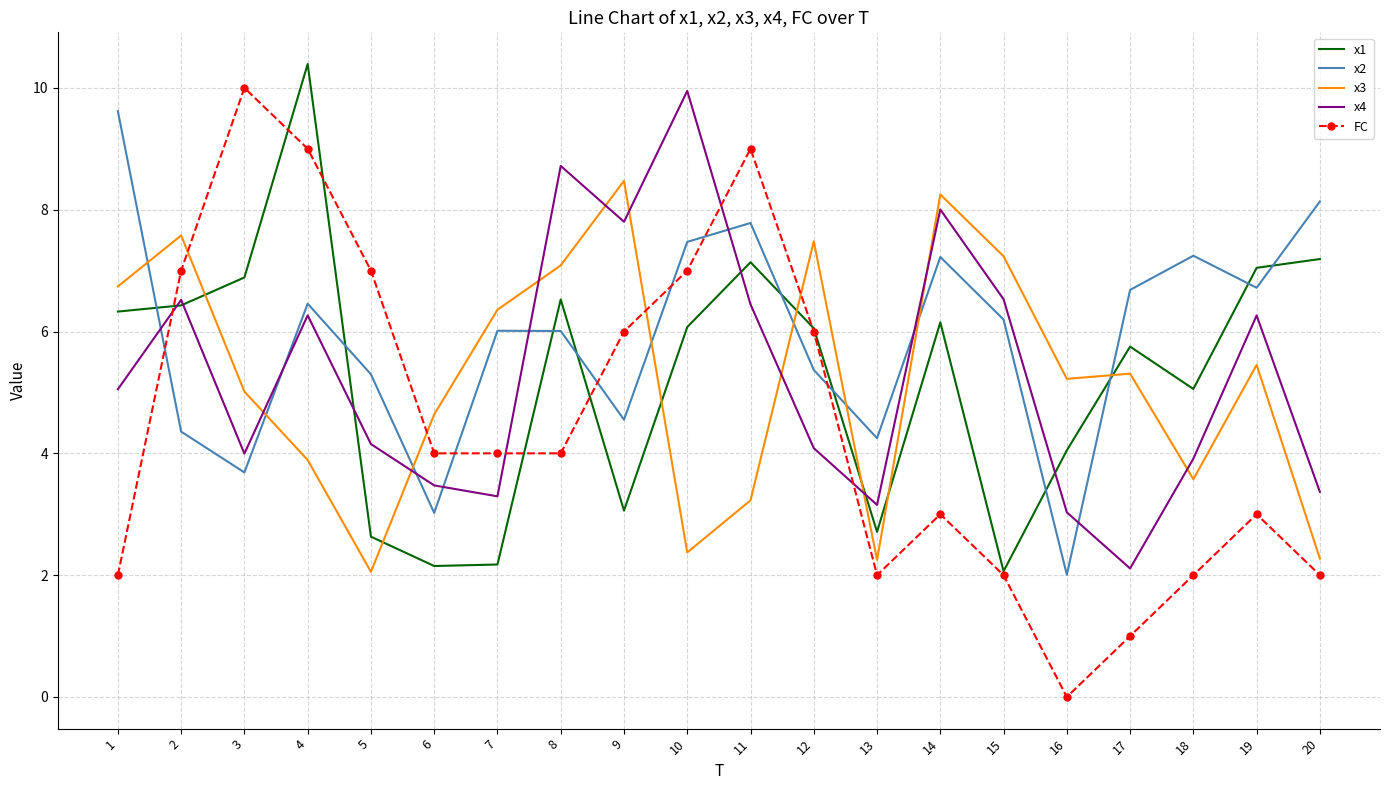

Which series changed the most between 8 and 11?

FC